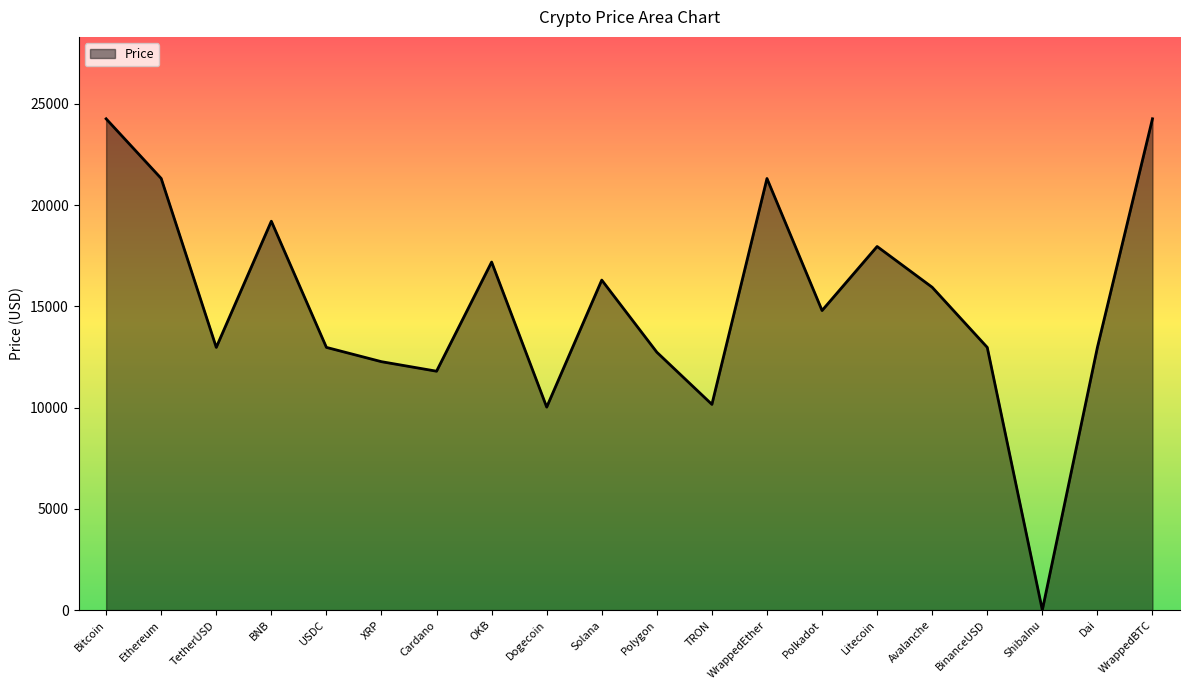

What is the approximate value at WrappedBTC?

24259.5